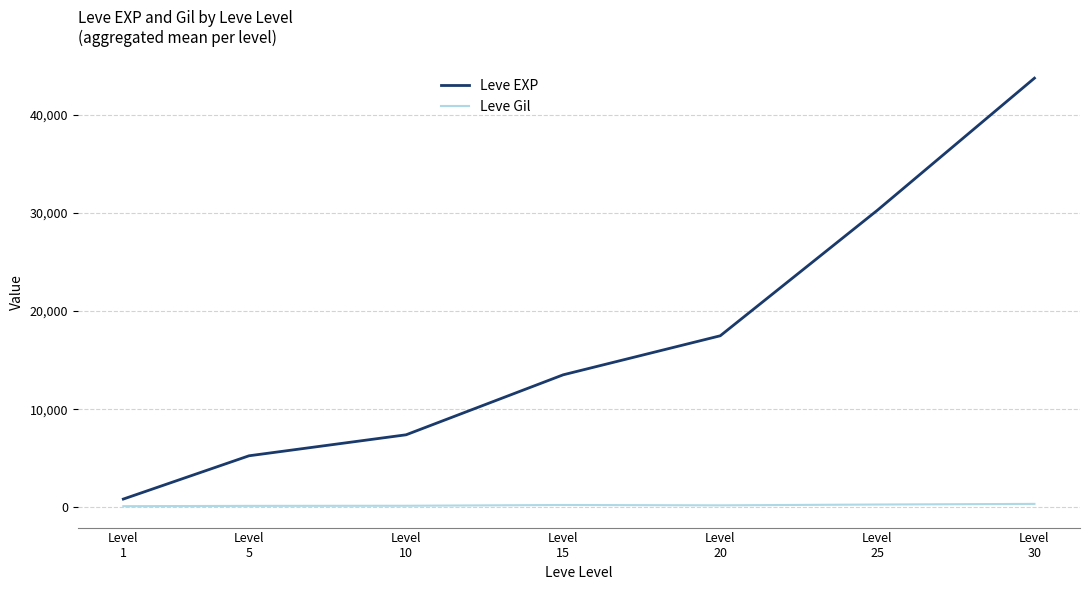

What is the maximum value shown in the chart?

43730.0